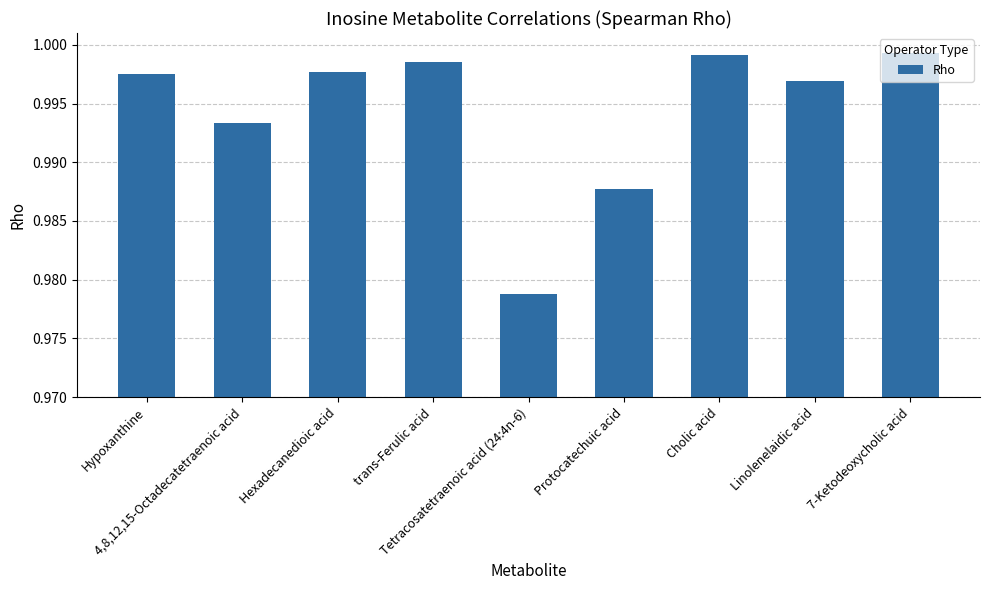

What is the sum of all values?

8.9